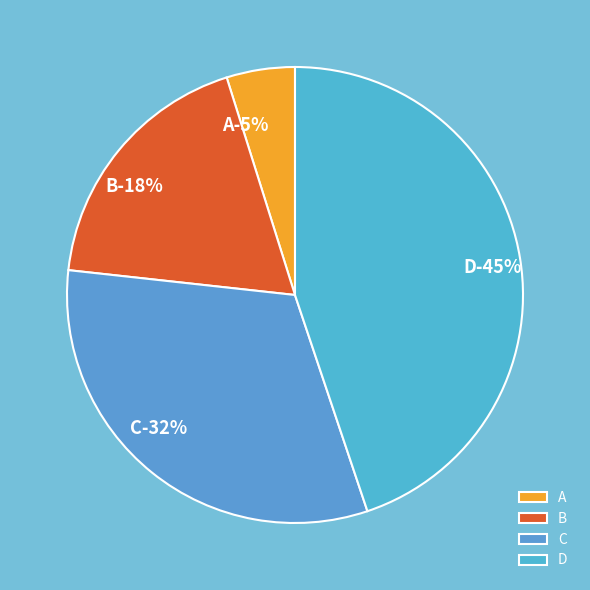

True or false: A accounts for 5% of the total.

True